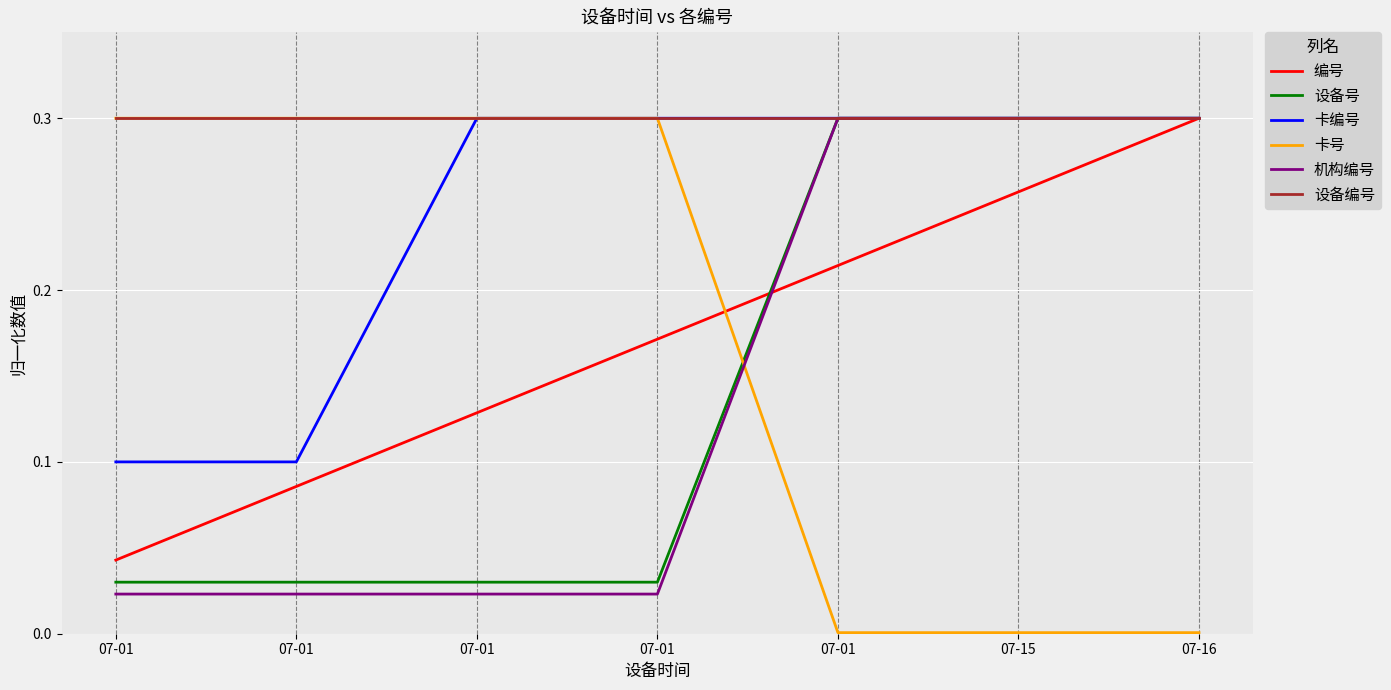

How many lines are shown in the chart?

6